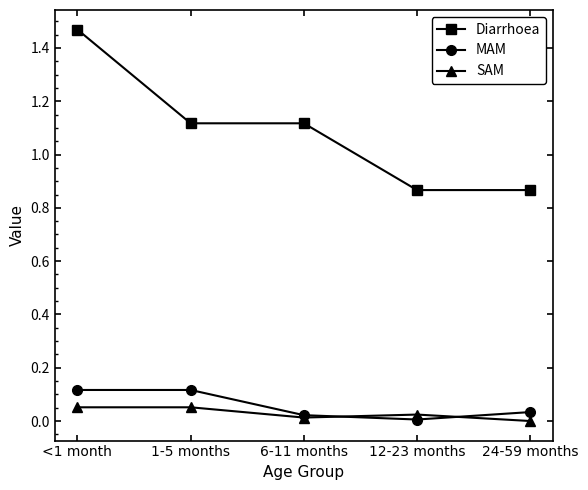

Which series has the widest spread of values?

Diarrhoea